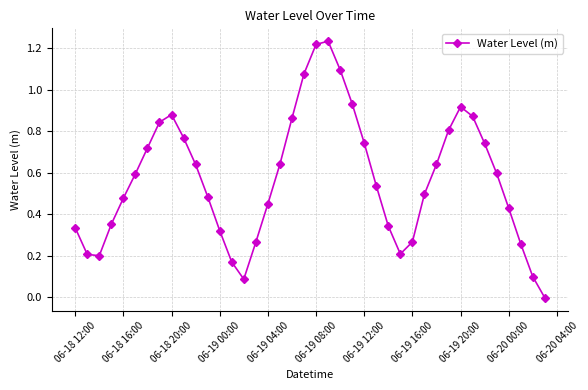

How many points are higher than both their immediate neighbors (excluding endpoints)?

3